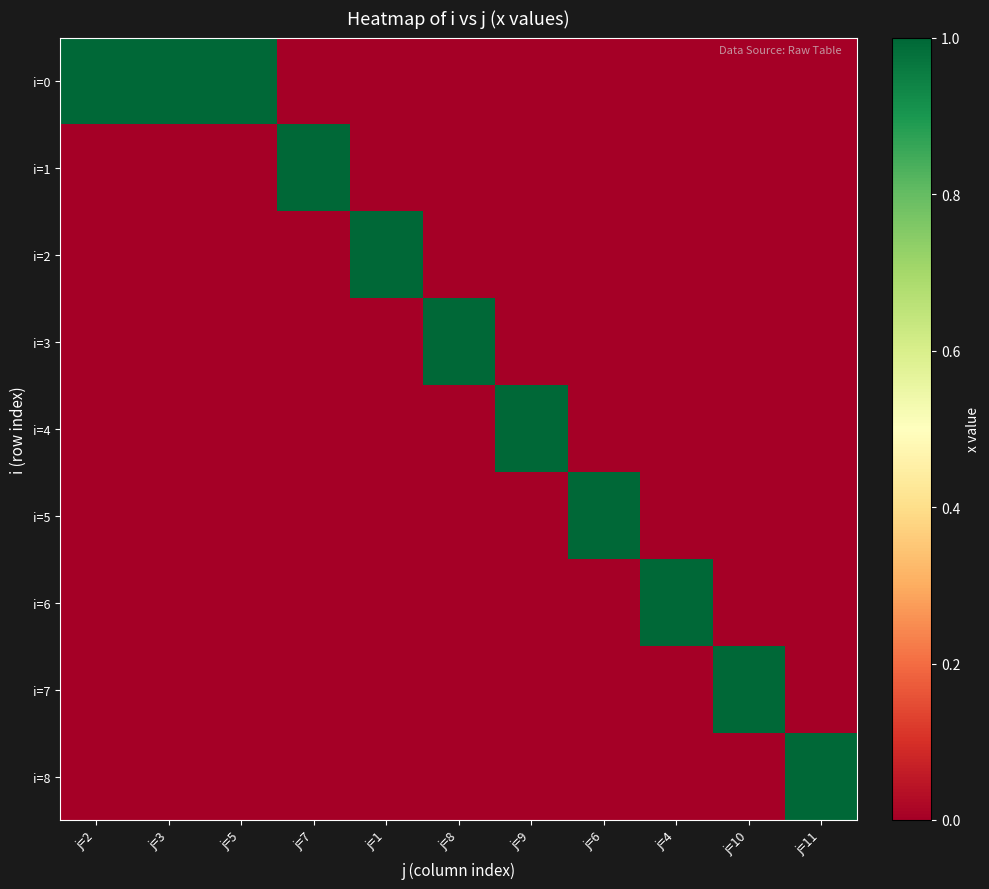

Reading left to right, what are all the values shown in this chart?

i=0: j=2=1	j=3=1	j=5=1	j=7=0	j=1=0	j=8=0	j=9=0	j=6=0	j=4=0	j=10=0	j=11=0
i=1: j=2=0	j=3=0	j=5=0	j=7=1	j=1=0	j=8=0	j=9=0	j=6=0	j=4=0	j=10=0	j=11=0
i=2: j=2=0	j=3=0	j=5=0	j=7=0	j=1=1	j=8=0	j=9=0	j=6=0	j=4=0	j=10=0	j=11=0
i=3: j=2=0	j=3=0	j=5=0	j=7=0	j=1=0	j=8=1	j=9=0	j=6=0	j=4=0	j=10=0	j=11=0
i=4: j=2=0	j=3=0	j=5=0	j=7=0	j=1=0	j=8=0	j=9=1	j=6=0	j=4=0	j=10=0	j=11=0
i=5: j=2=0	j=3=0	j=5=0	j=7=0	j=1=0	j=8=0	j=9=0	j=6=1	j=4=0	j=10=0	j=11=0
i=6: j=2=0	j=3=0	j=5=0	j=7=0	j=1=0	j=8=0	j=9=0	j=6=0	j=4=1	j=10=0	j=11=0
i=7: j=2=0	j=3=0	j=5=0	j=7=0	j=1=0	j=8=0	j=9=0	j=6=0	j=4=0	j=10=1	j=11=0
i=8: j=2=0	j=3=0	j=5=0	j=7=0	j=1=0	j=8=0	j=9=0	j=6=0	j=4=0	j=10=0	j=11=1